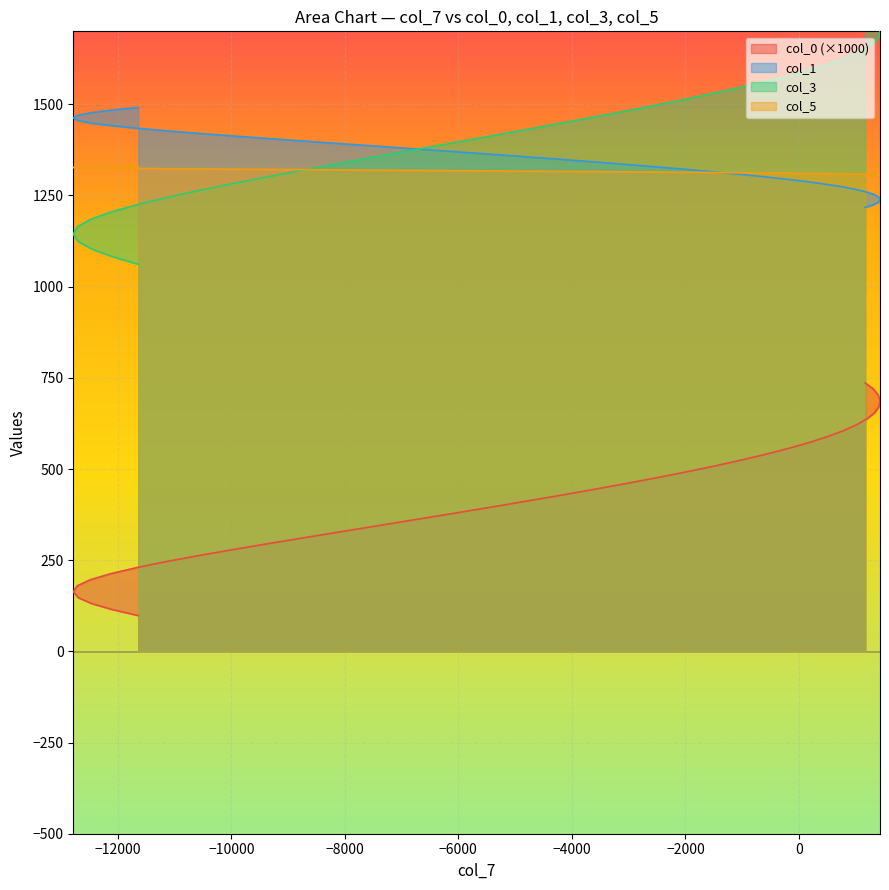

At how many categories does at least one series exceed 199?

40